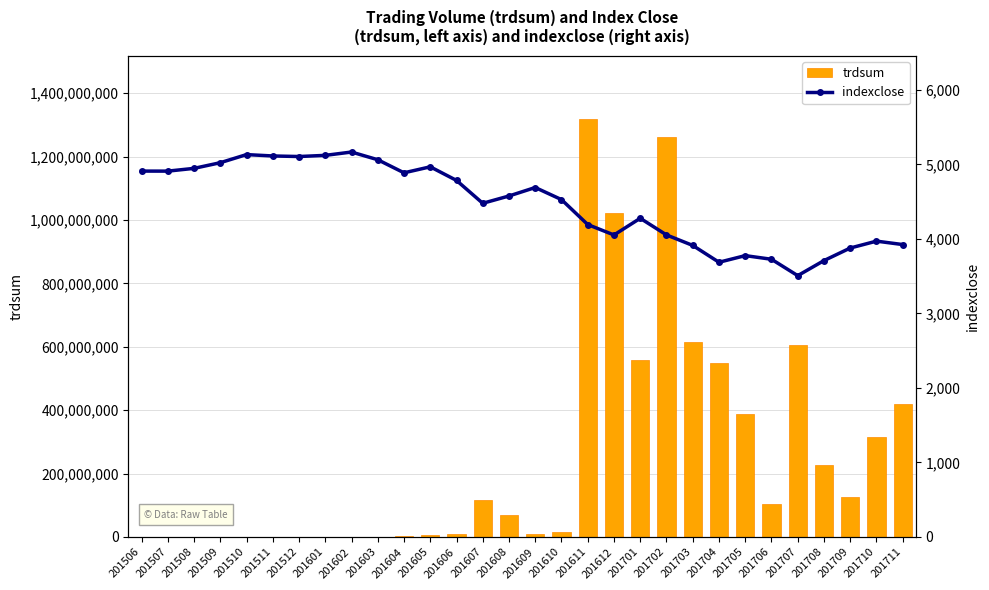

At how many categories does at least one series exceed 633554994?

3